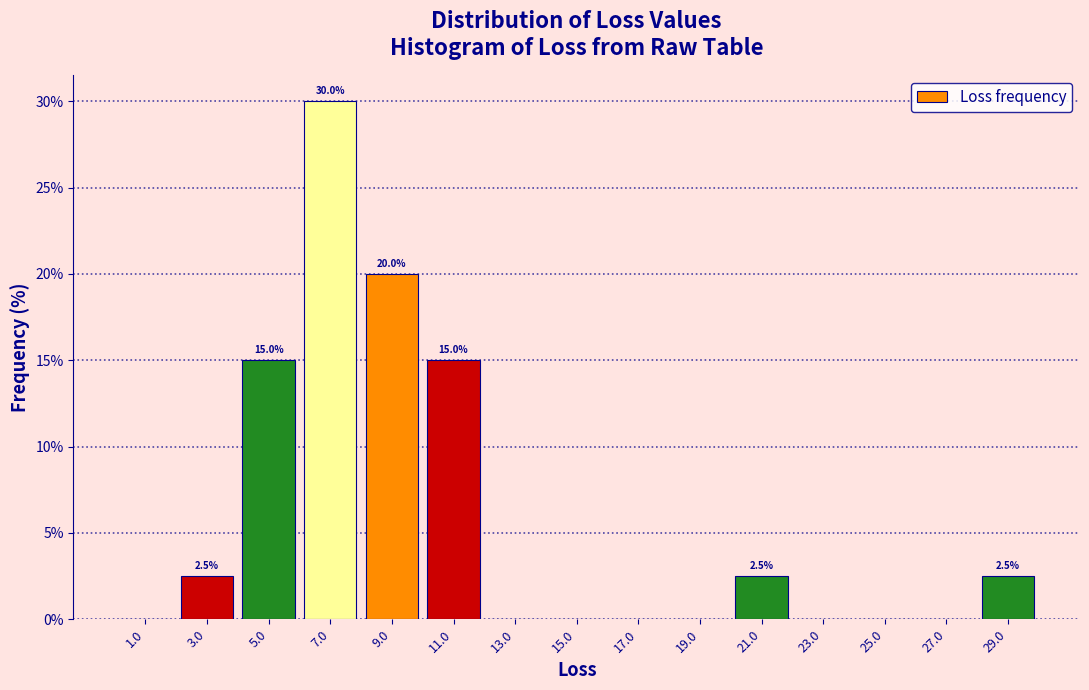

Over which range of the x-axis is the bar tallest?

6 to 8